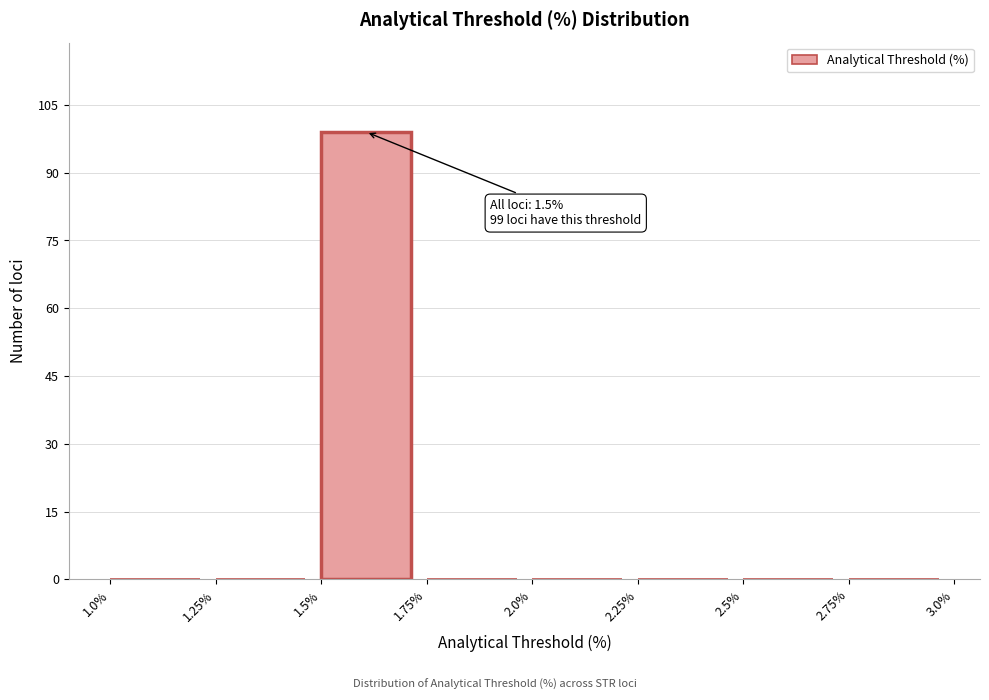

Over which range of the x-axis is the bar tallest?

1.5% to 1.75%